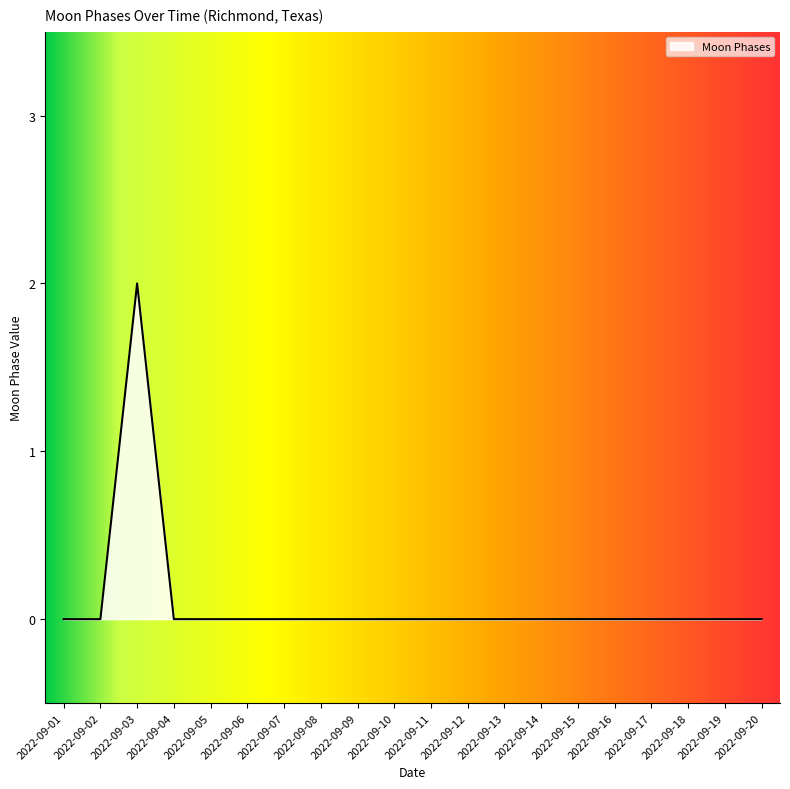

Which category has the highest value across all series?

2022-09-03